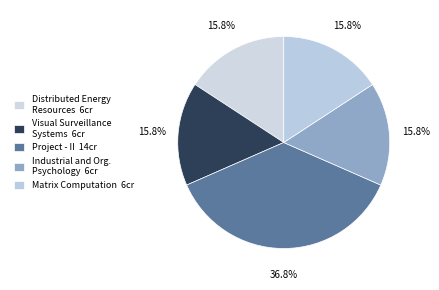

Rank the categories by value from highest to lowest.

Project - II, Distributed Energy Resources, Visual Surveillance Systems, Industrial and Organizational Psychology, Matrix Computation